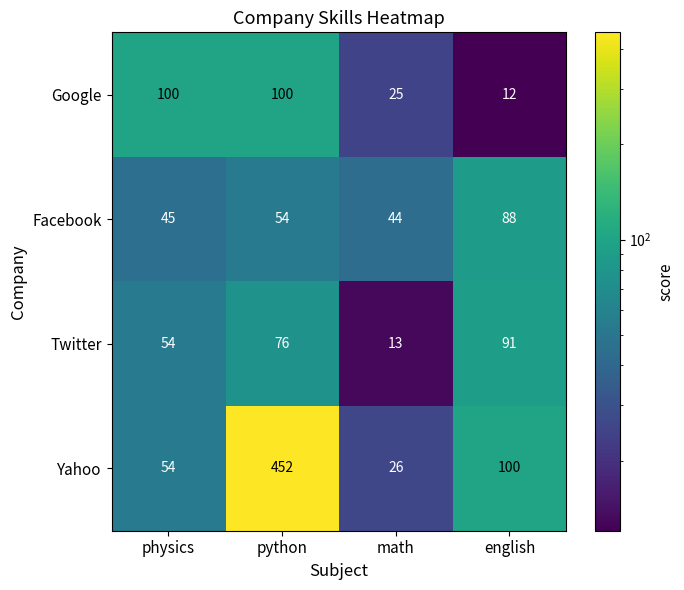

What is the lowest value of the Yahoo series?

26